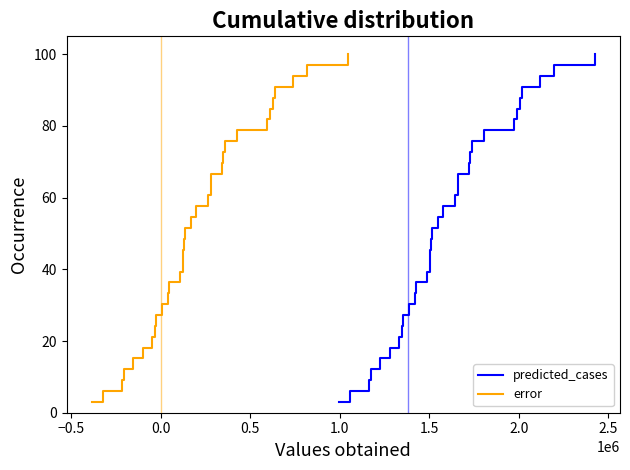

What is the highest value of the predicted_cases series?

100.0